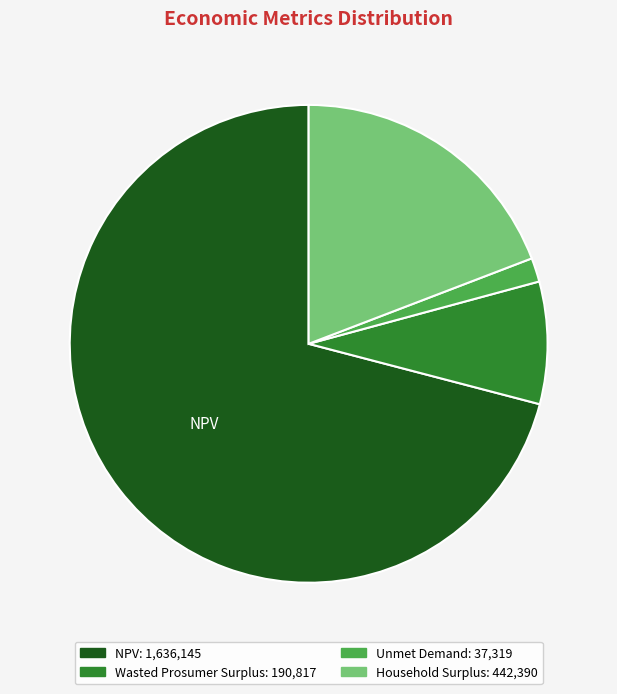

Is there a majority slice in this chart?

Yes